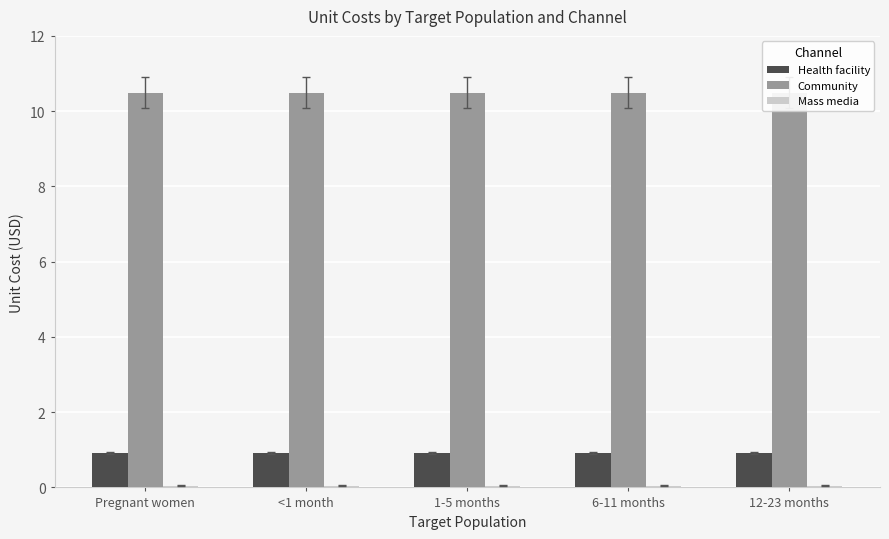

Does the chart contain any negative values?

No